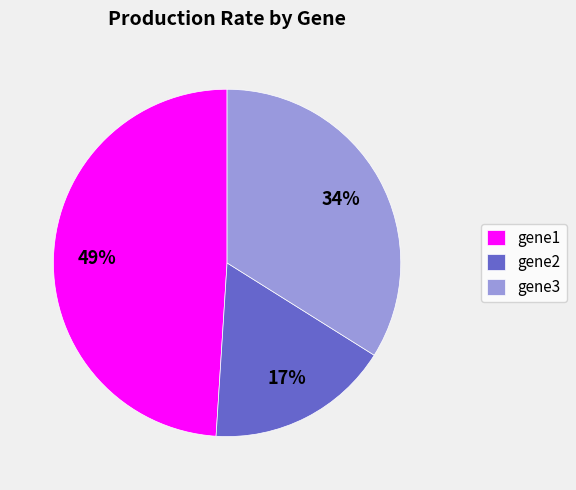

Is it true that gene2 is 29% of the pie?

False